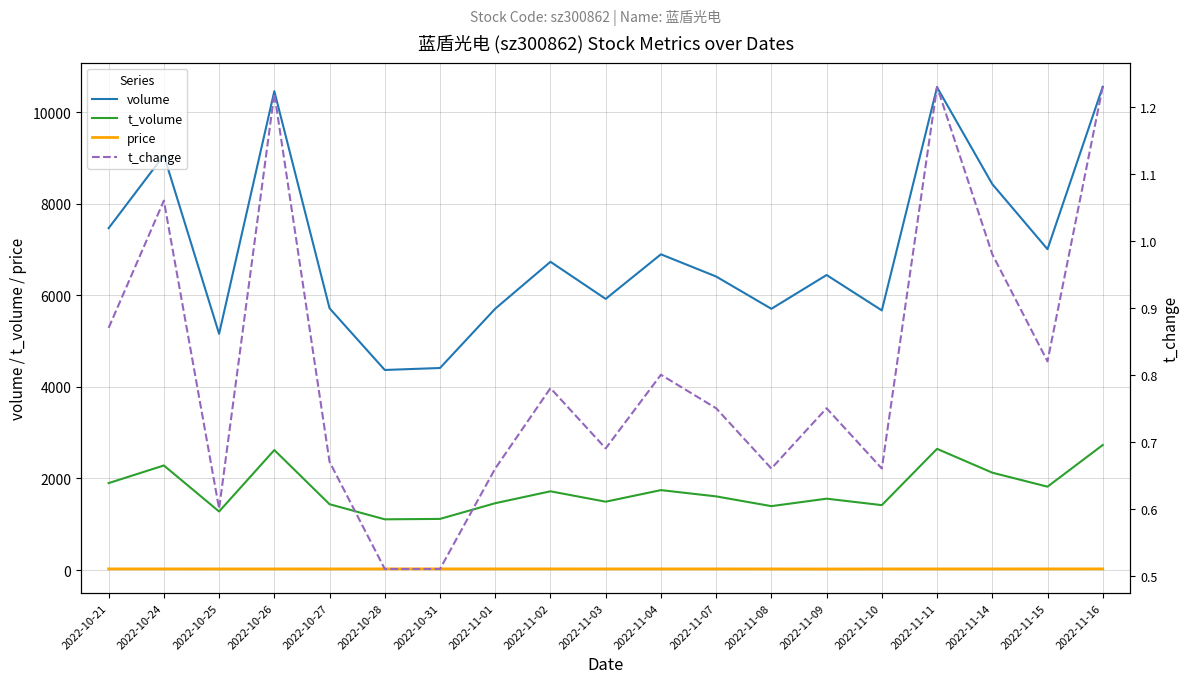

Which label corresponds to the largest value in the chart?

2022-11-16